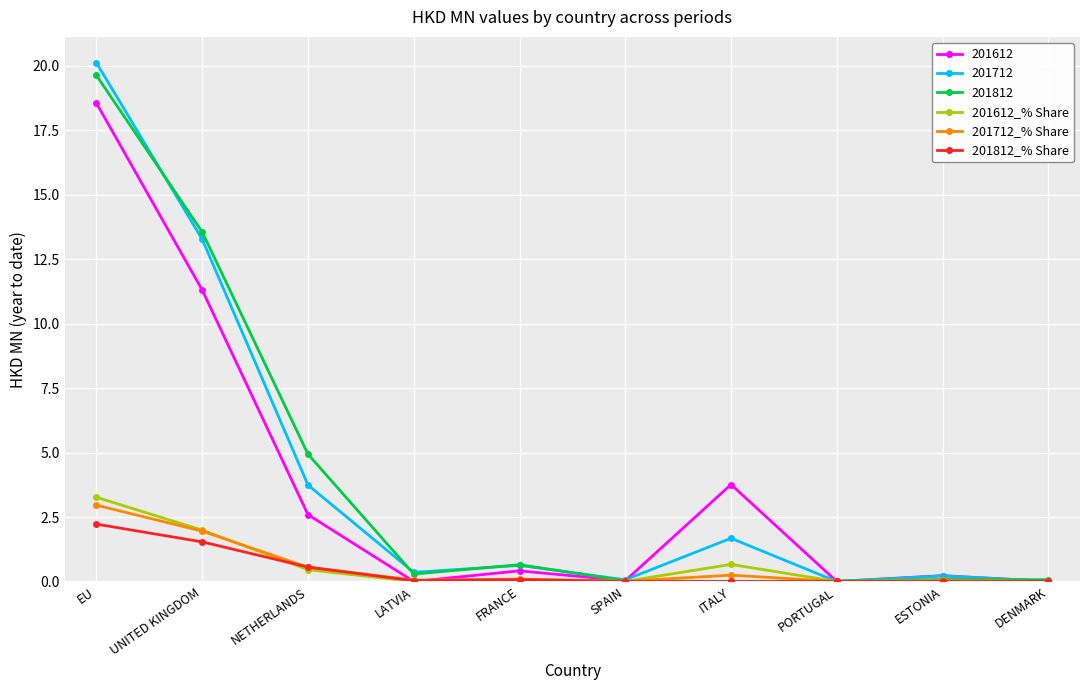

What position from the left is NETHERLANDS?

3